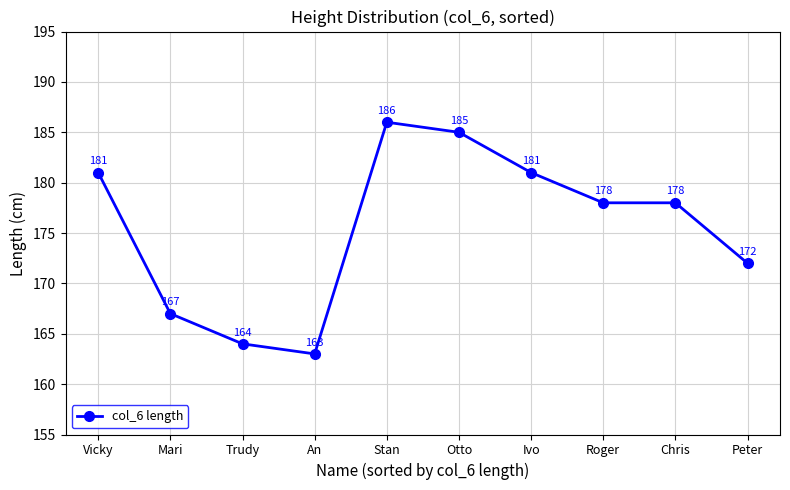

How many lines are shown in the chart?

1